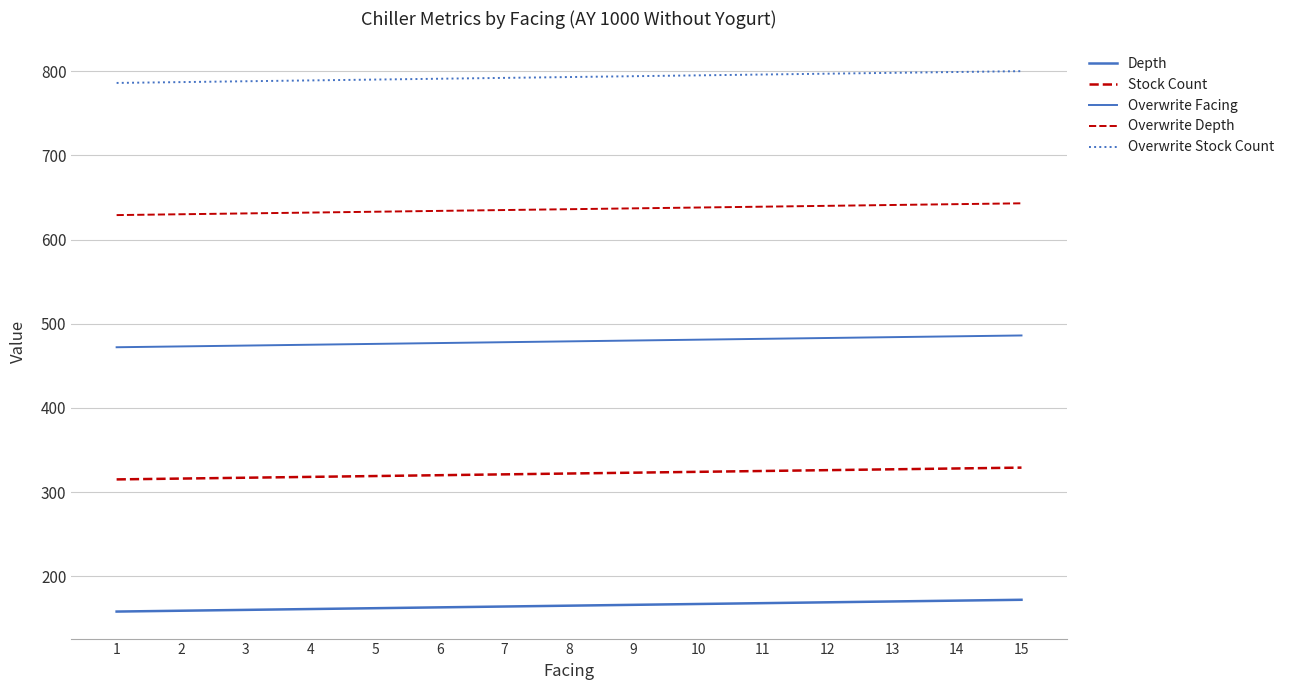

Does the chart display data point markers on the line(s)?

No